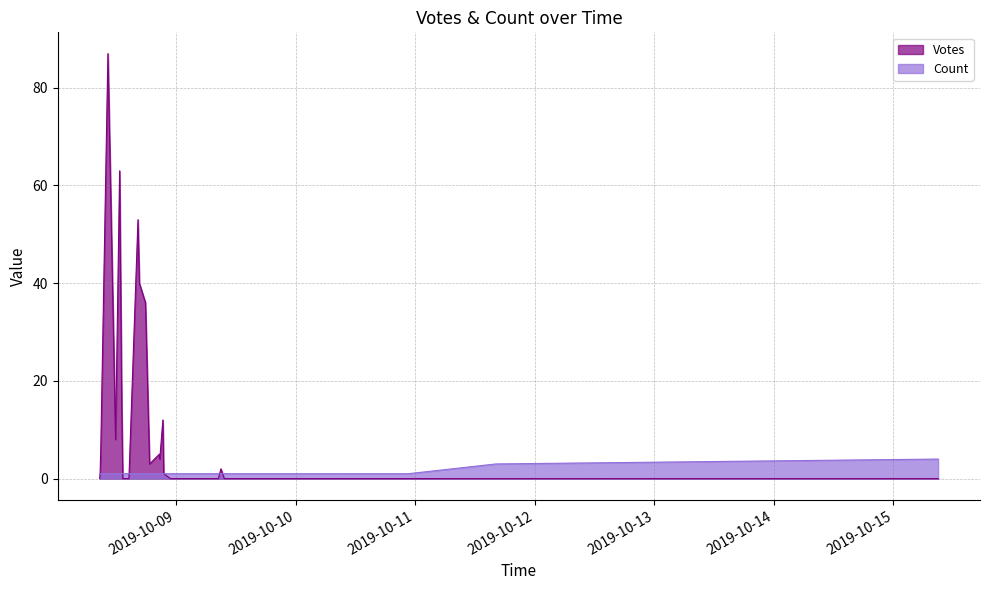

Rank the series by their maximum value, from highest to lowest.

Votes, Count